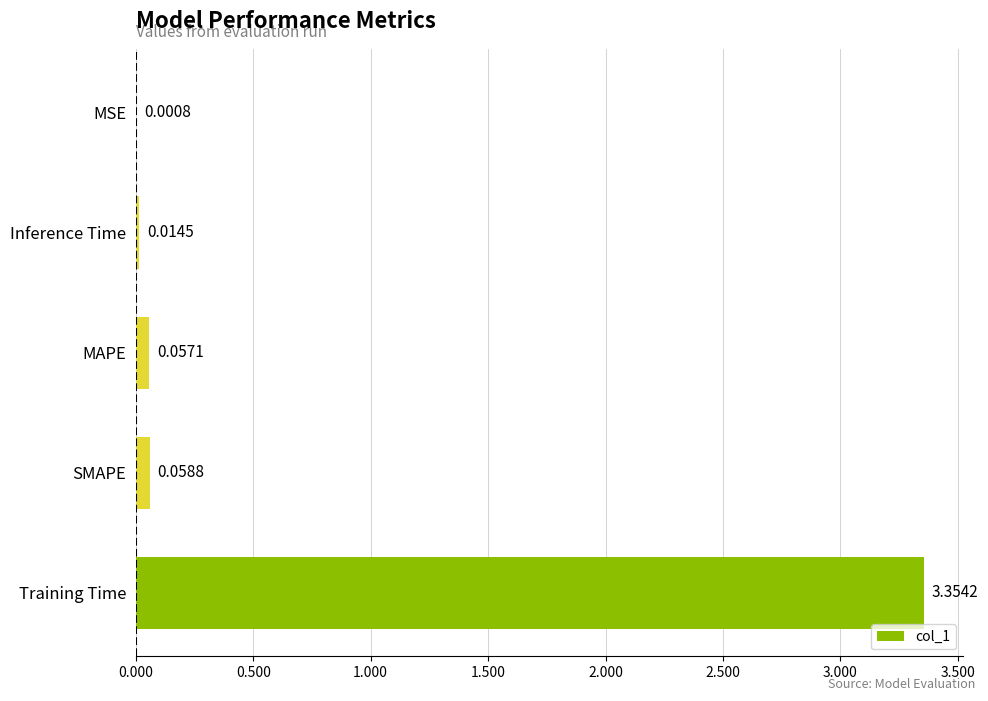

What is the change in value from Training Time to MAPE?

-3.3